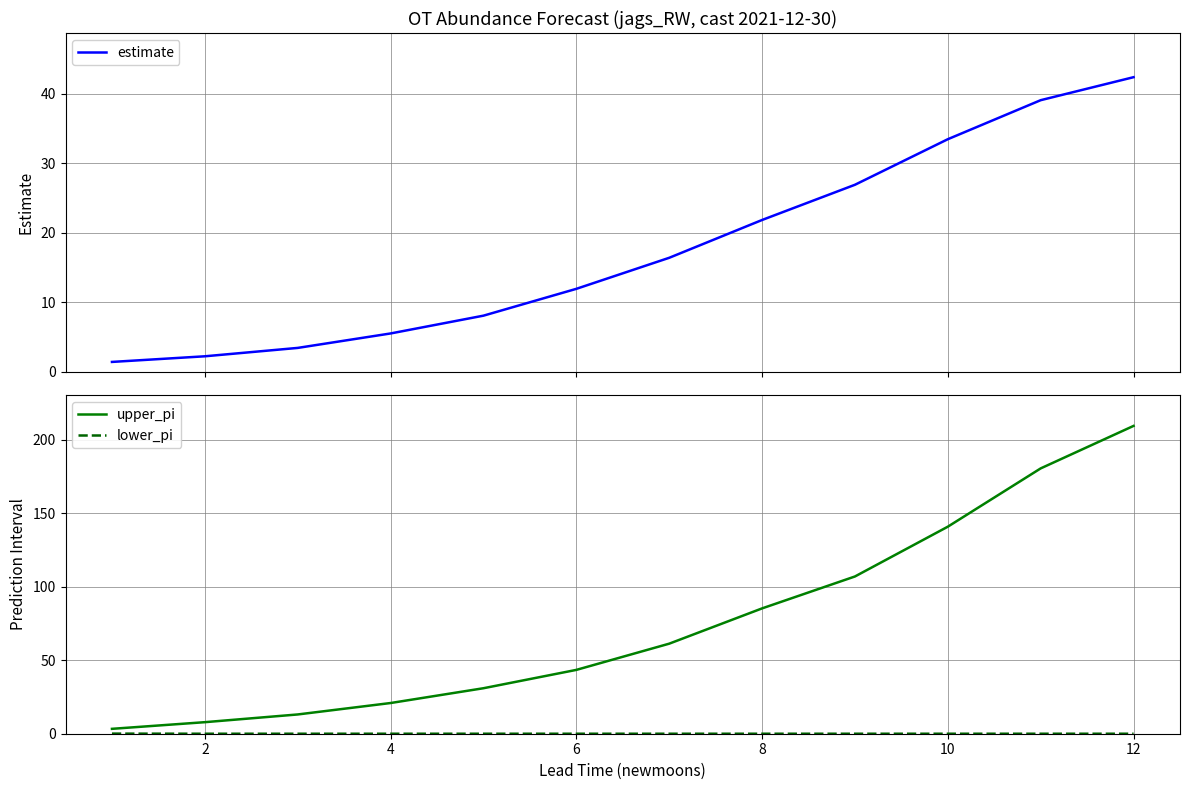

True or false: estimate and upper_pi intersect in this chart.

False